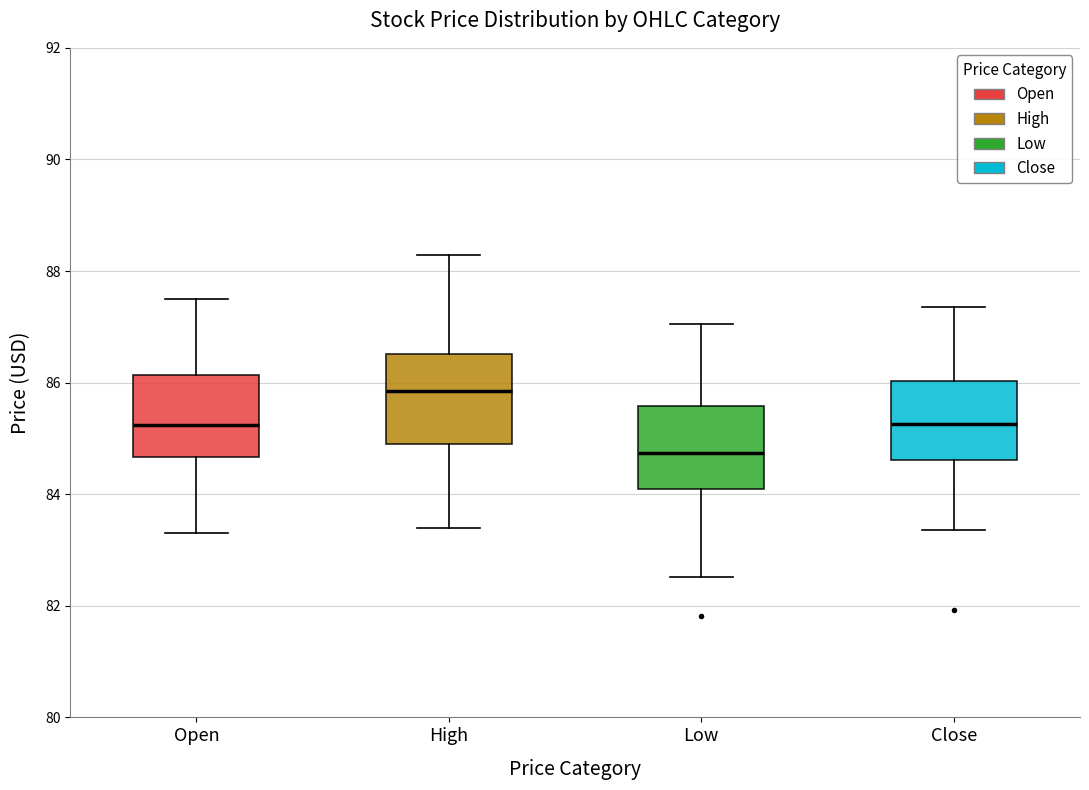

Reading left to right, read every box against the y-axis: the position of its median line, the range the box covers, and the ends of its whiskers. The values are not printed on the chart, so give them approximately, as read against the axis.

Open: median 85.2, box 84.6 to 86.2, whiskers 83.4 to 87.6
High: median 85.8, box 85.0 to 86.6, whiskers 83.4 to 88.2
Low: median 84.8, box 84.0 to 85.6, whiskers 82.6 to 87.0
Close: median 85.2, box 84.6 to 86.0, whiskers 83.4 to 87.4